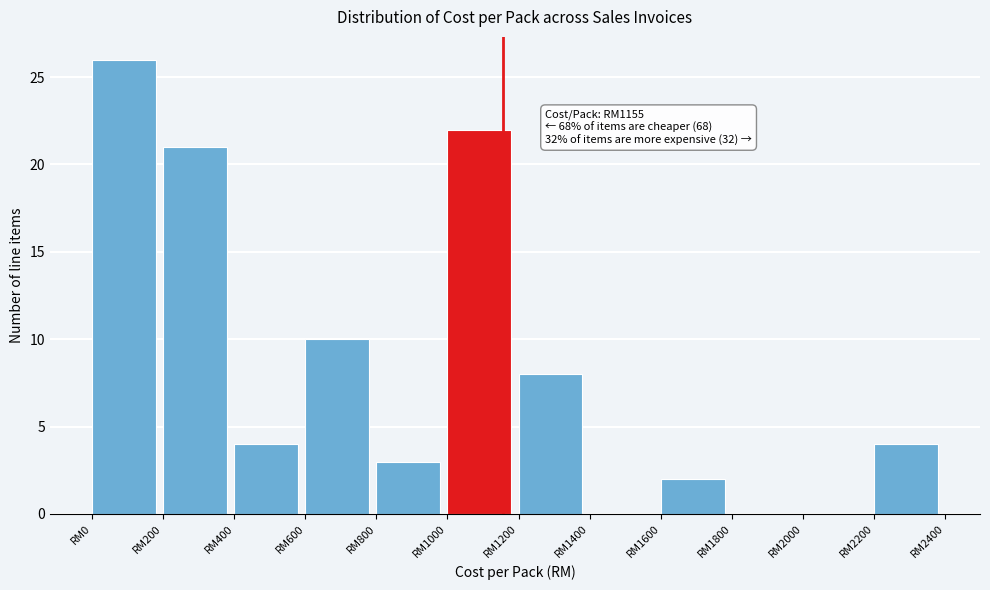

Reading left to right, what are all the values shown in this chart?

RM0=26	RM200=21	RM400=4	RM600=10	RM800=3	RM1000=22	RM1200=8	RM1400=0	RM1600=2	RM1800=0	RM2000=0	RM2200=4